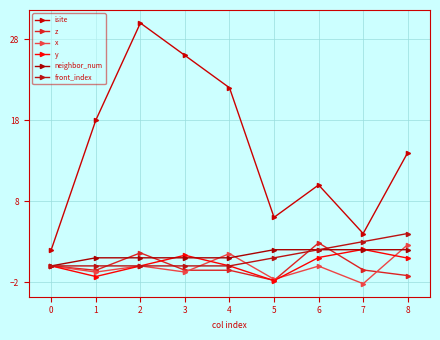

What is the difference between the second highest and minimum values in the neighbor_num series?

2.0